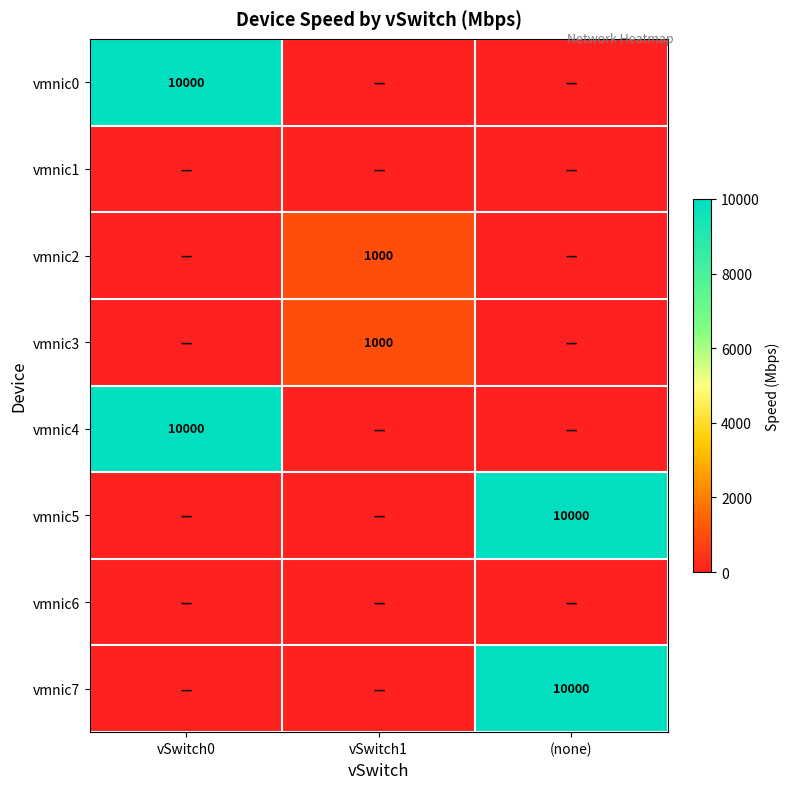

The value of vmnic2 at vSwitch1 is 1000. True or false?

True